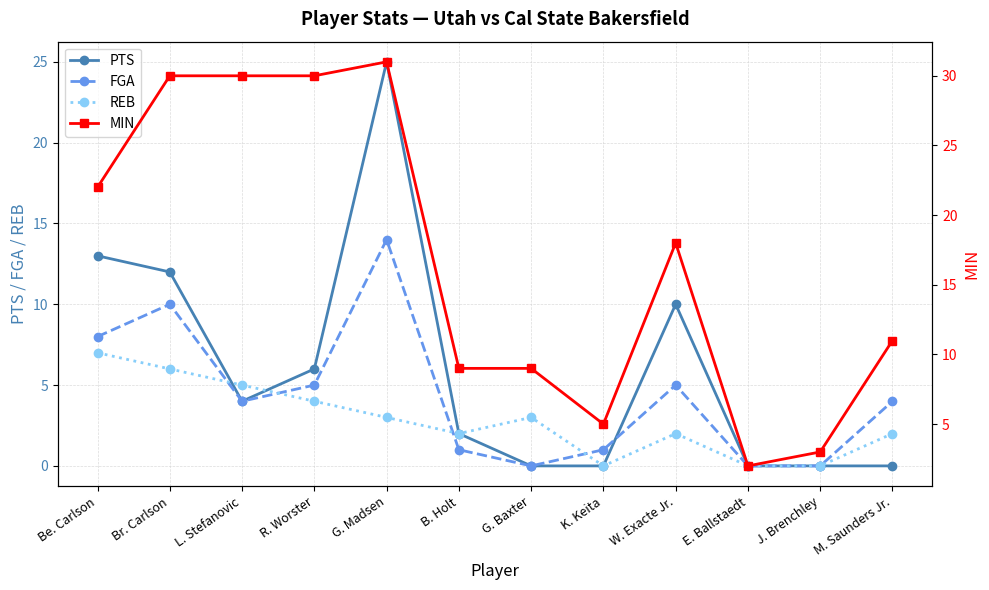

The value of REB at Be. Carlson is 2. True or false?

False